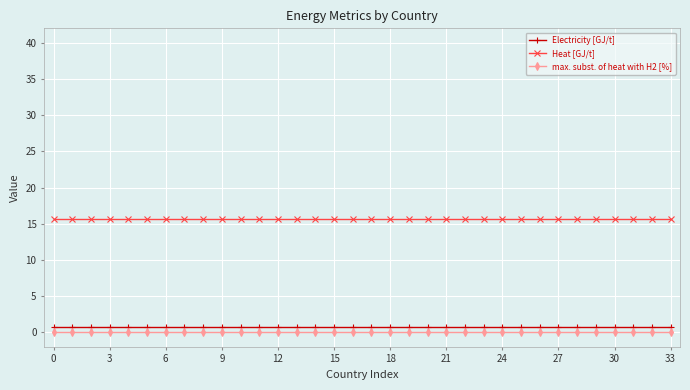

List the series in order of their peak value, lowest first.

max. subst. of heat with H2 [%], Electricity [GJ/t], Heat [GJ/t]